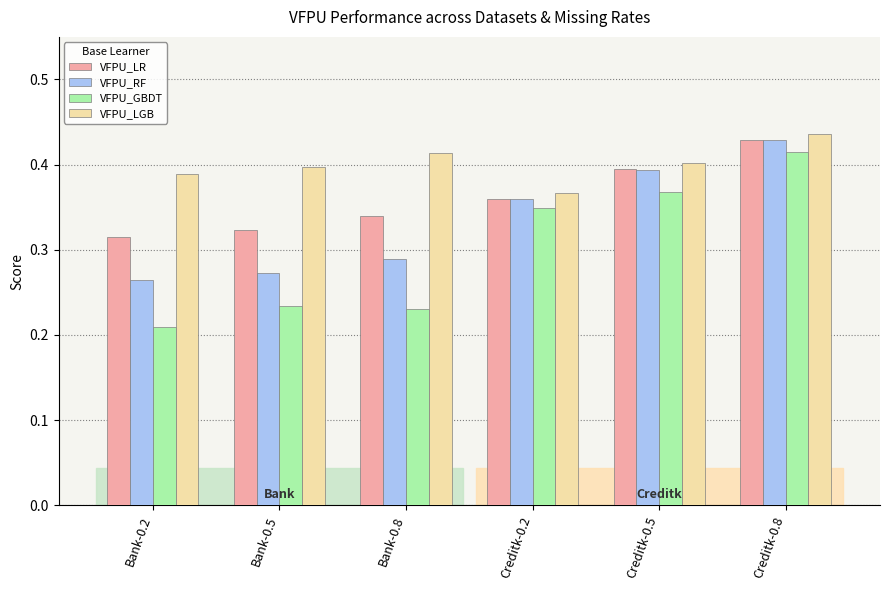

Count the VFPU_LGB values in the range 0 to 1.

6